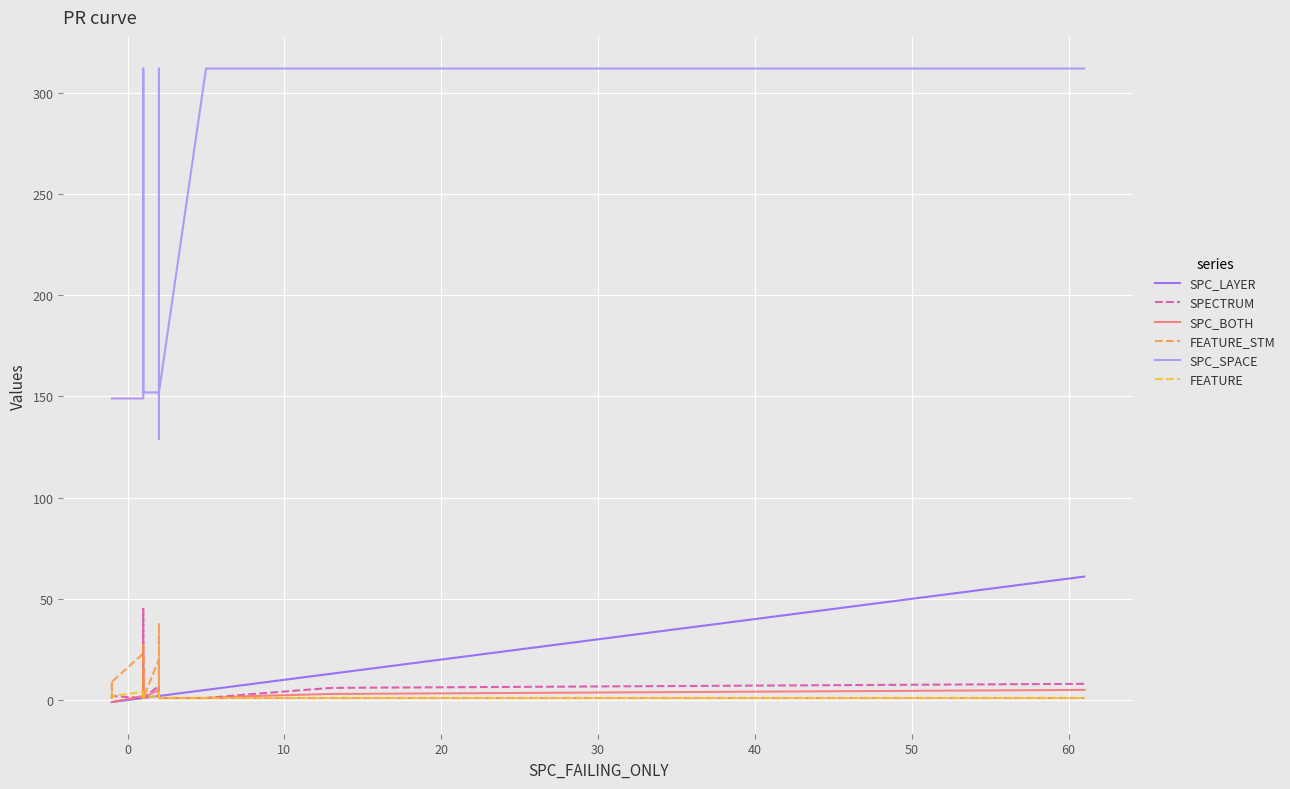

At how many categories does at least one series exceed 239?

6